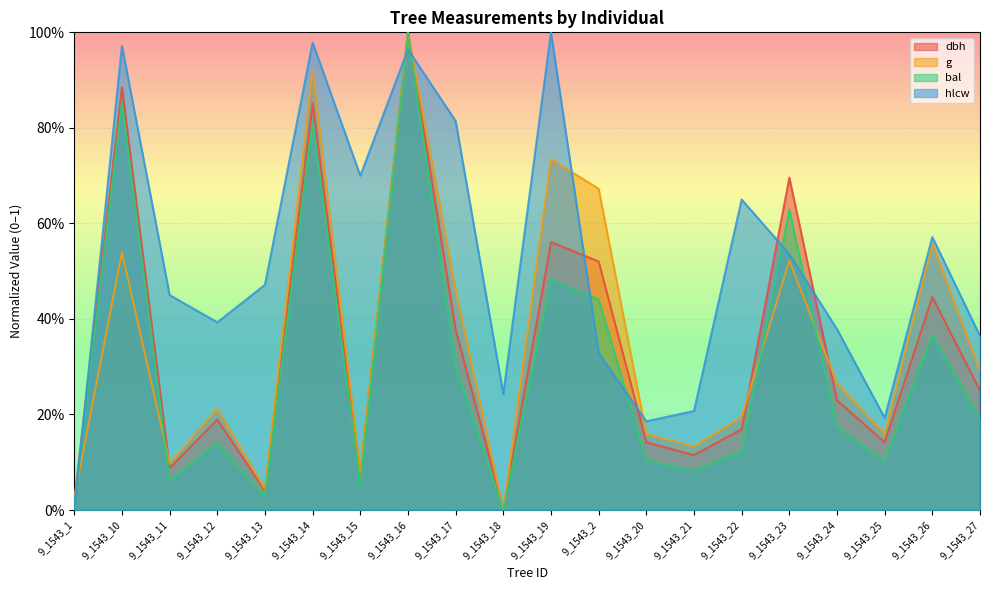

Between 9_1543_14 and 9_1543_17, which series saw the biggest shift?

bal